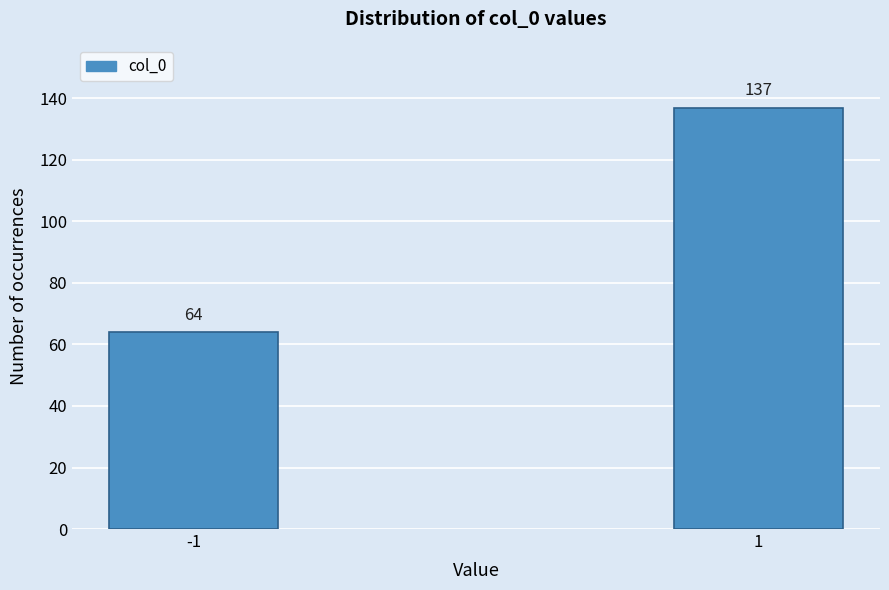

Reading left to right, transcribe all the data shown in this chart.

-1=64	1=137